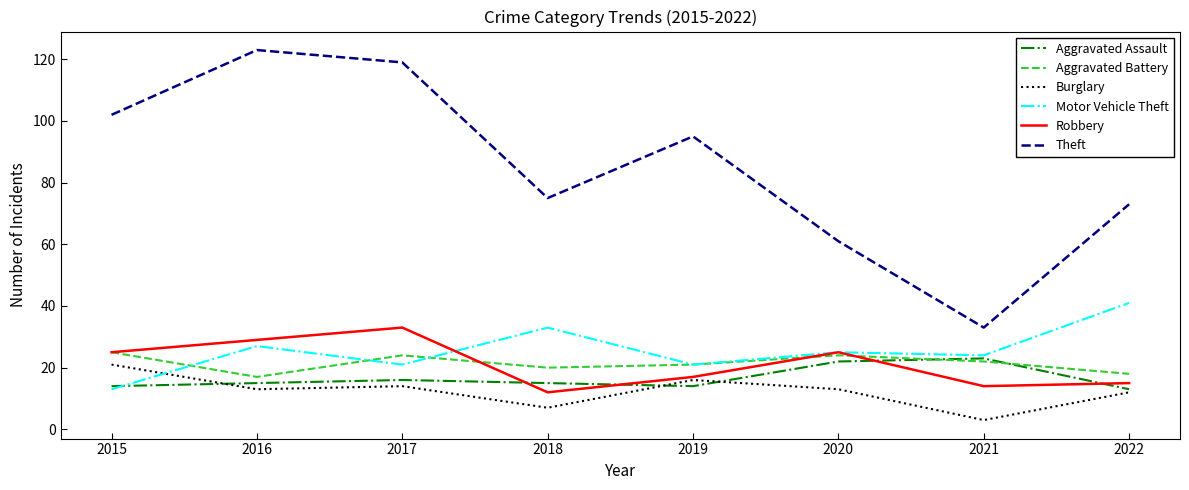

What is the lowest value of the Aggravated Assault series?

13